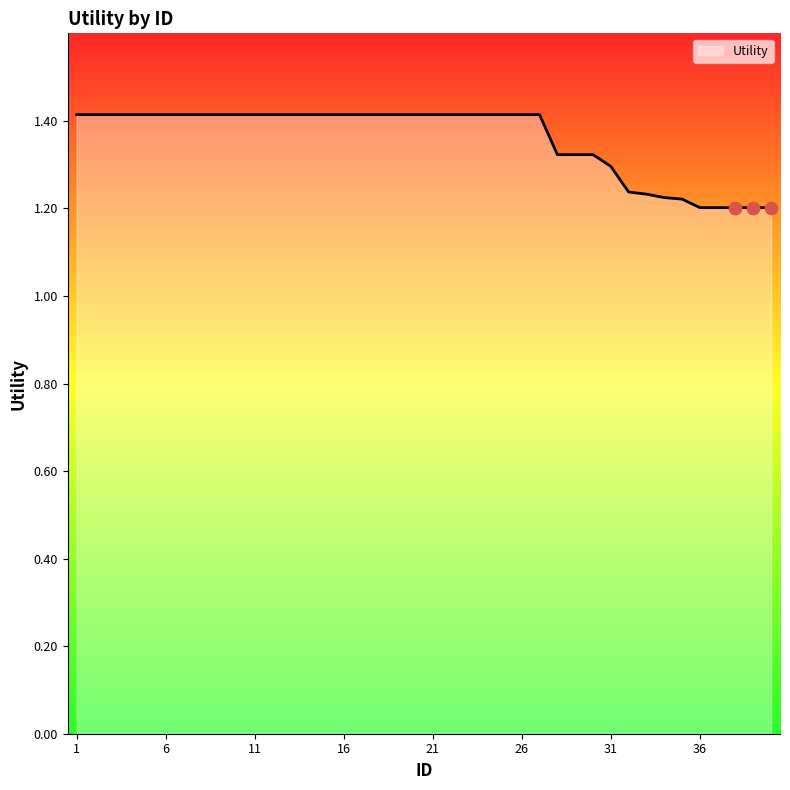

What is the maximum value shown in the chart?

1.4